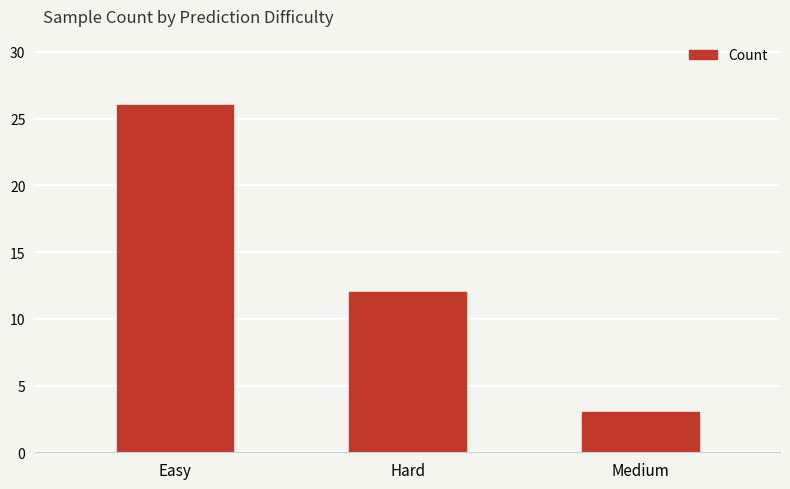

What is the label of the 3rd bar from the right?

Easy